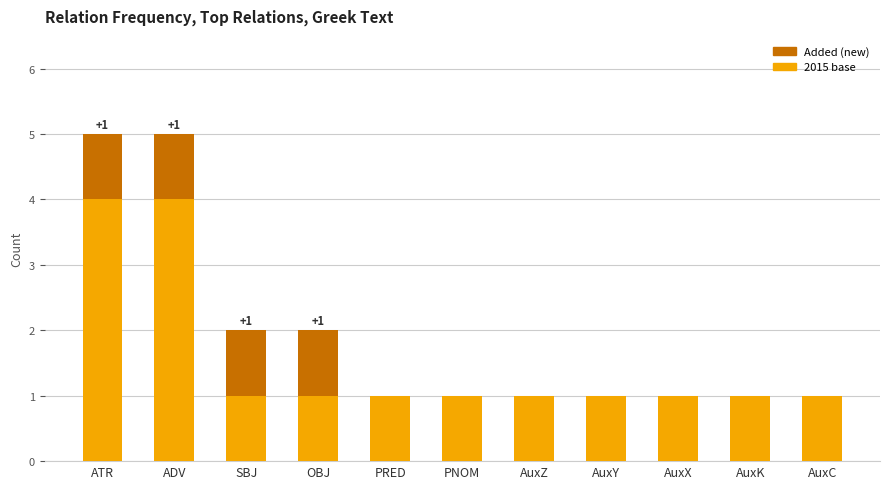

Are the bars grouped side by side (vs. stacked)?

No